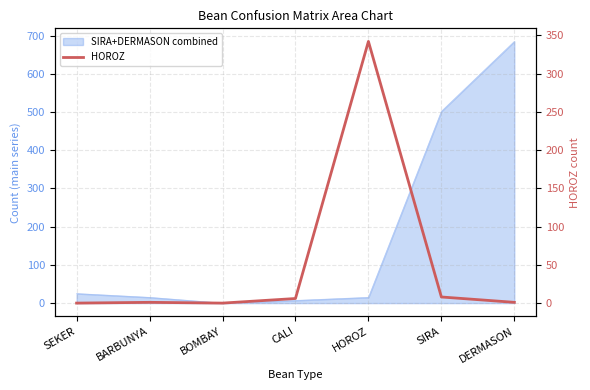

What position from the right is SEKER?

7